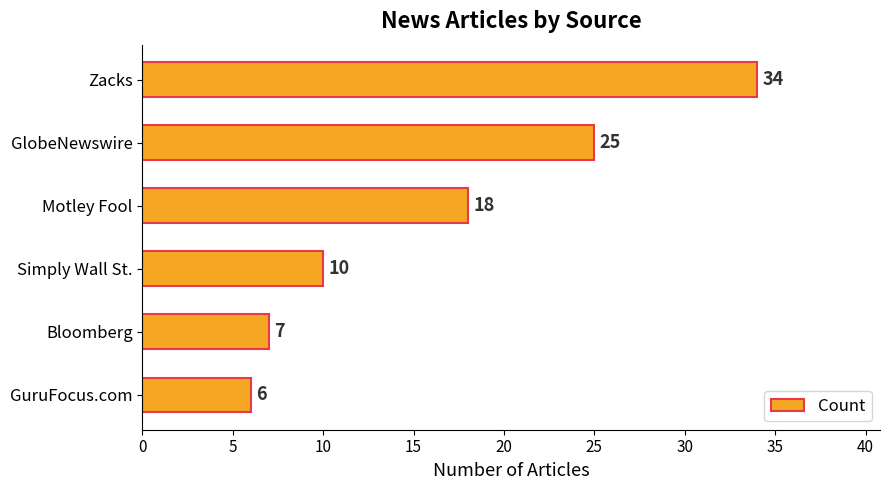

Reading top to bottom, what are all the values shown in this chart?

Zacks=34	GlobeNewswire=25	Motley Fool=18	Simply Wall St.=10	Bloomberg=7	GuruFocus.com=6